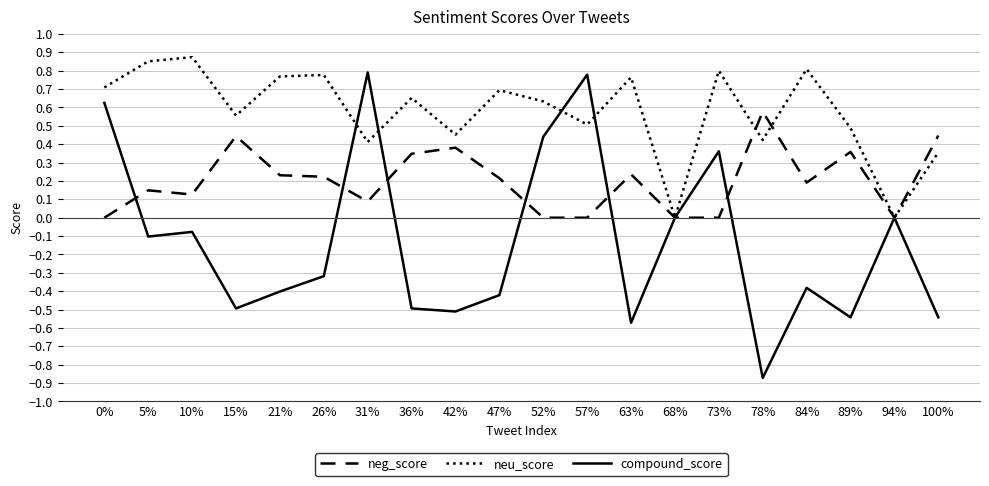

True or false: neu_score has more than 1 interior local peaks.

True